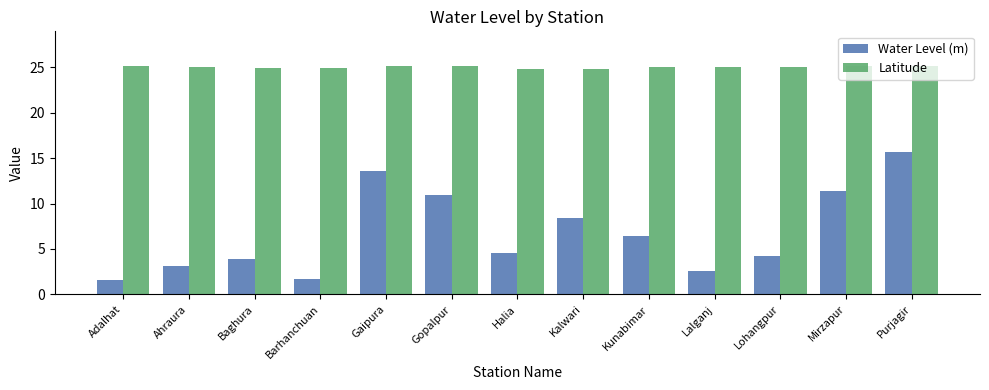

What is the difference between the second highest and second lowest values in the Latitude series?

0.3